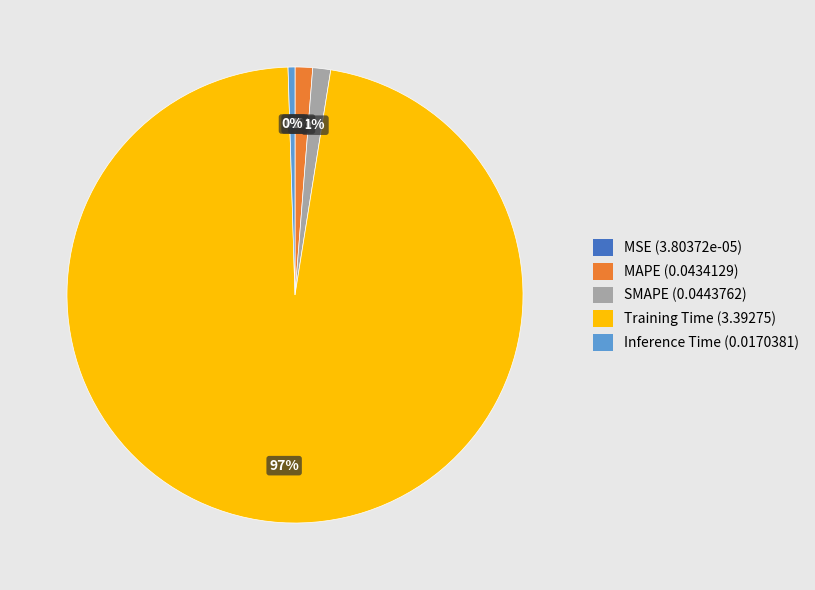

Is there a majority slice in this chart?

Yes